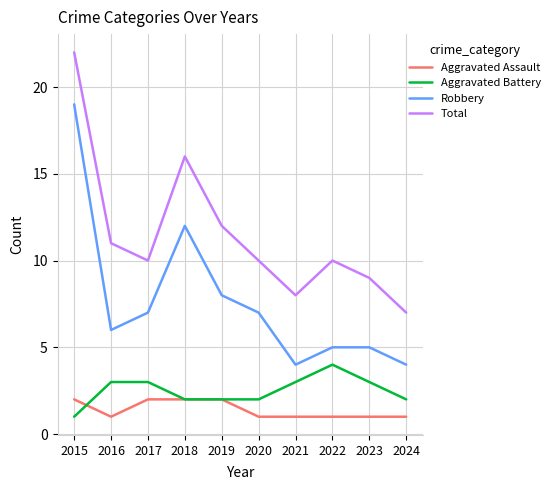

True or false: Robbery and Aggravated Assault intersect in this chart.

False